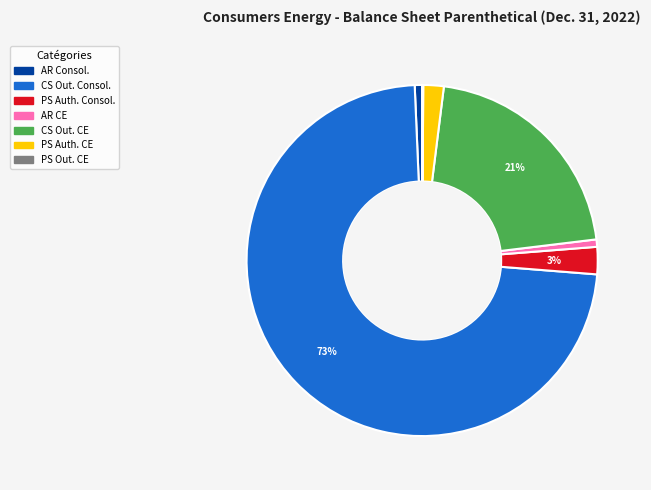

Is there a majority slice in this chart?

Yes